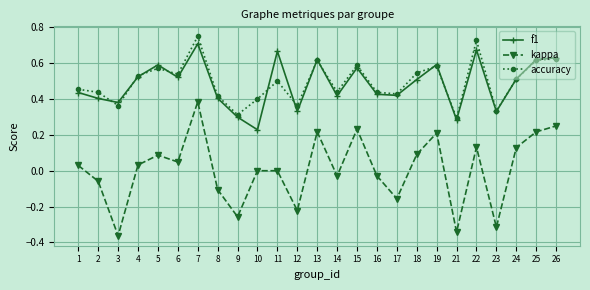

Which category has the highest value in the f1 series?

7